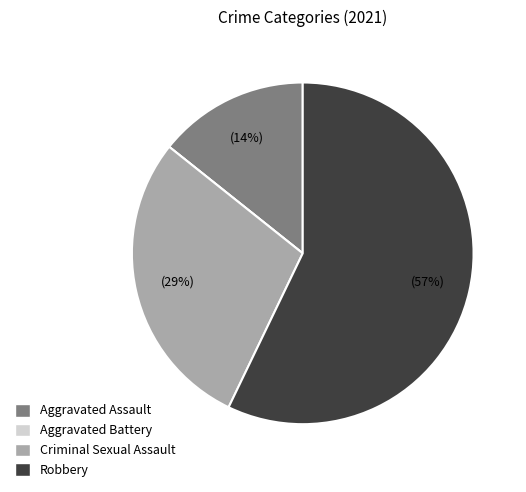

To the nearest percent, what percentage of the pie is Criminal Sexual Assault?

29%